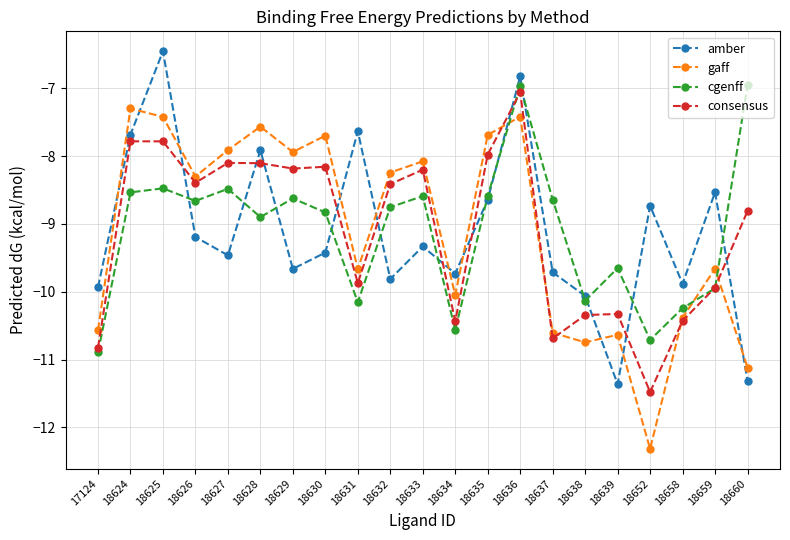

Which series has the widest spread of values?

gaff